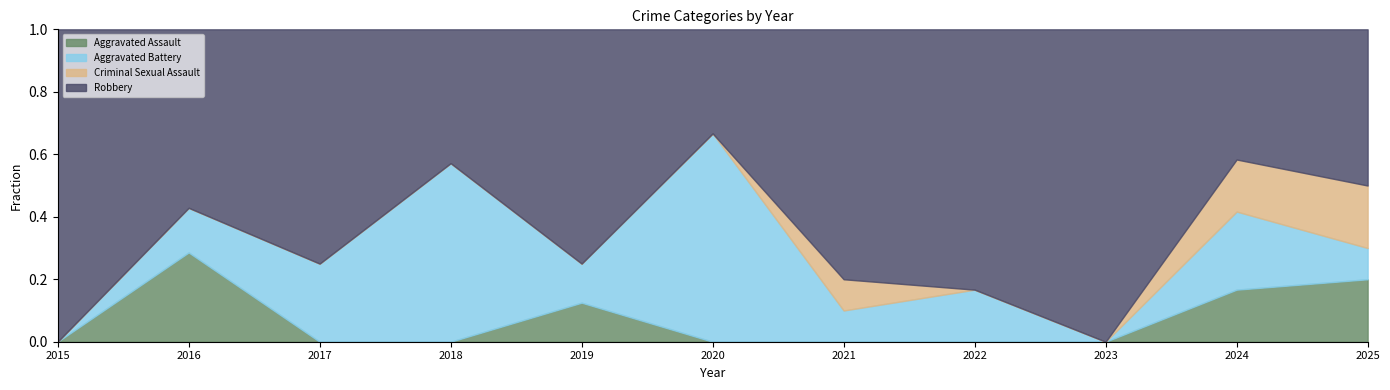

Reading right to left, what are all the values shown in this chart?

Aggravated Assault: 2	2	0	0	0	0	1	0	0	2	0
Aggravated Battery: 1	3	0	1	1	4	1	4	1	1	0
Criminal Sexual Assault: 2	2	0	0	1	0	0	0	0	0	0
Robbery: 5	5	6	5	8	2	6	3	3	4	1